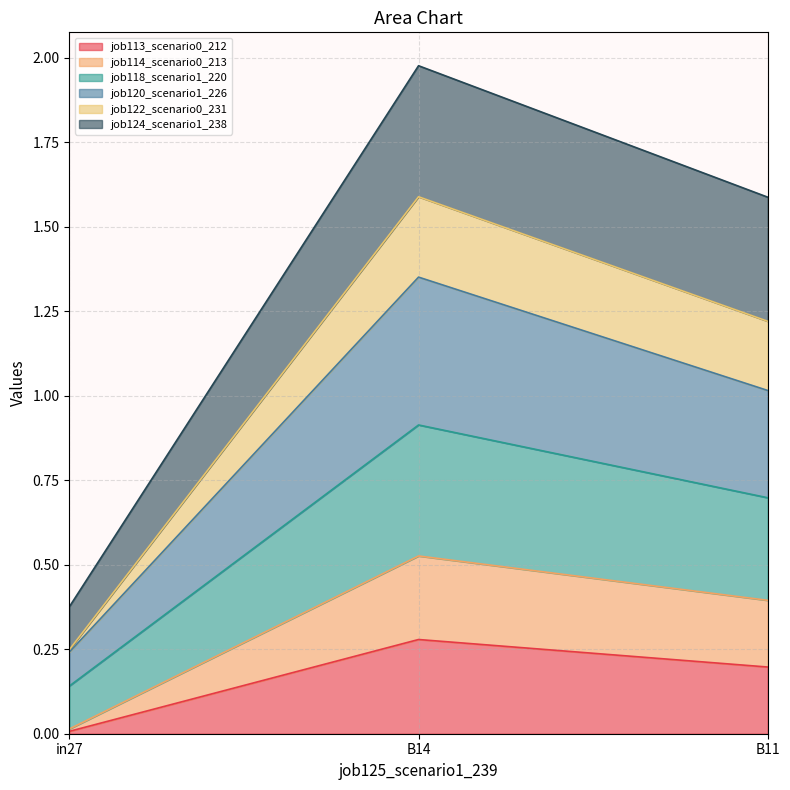

What is the value of the job113_scenario0_212 point at the 2nd from the left?

0.3